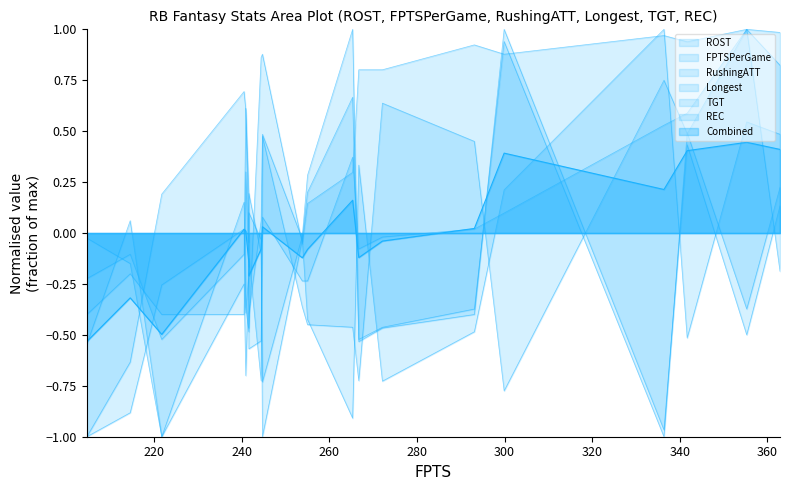

Is the value of REC at 11 greater than the value of RushingATT at 14?

No